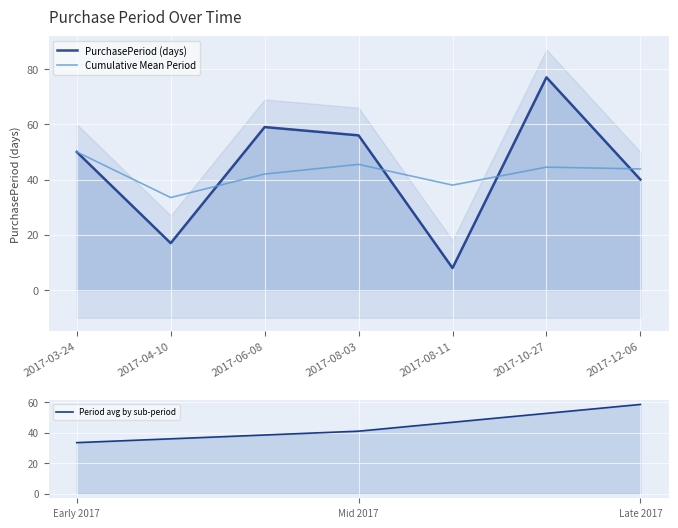

True or false: there are more than 1 points higher than both neighbors.

True